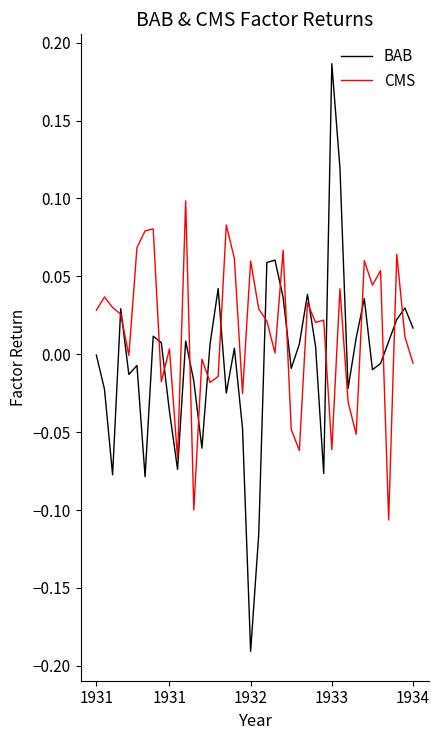

Rank the series by their maximum value, from lowest to highest.

CMS, BAB